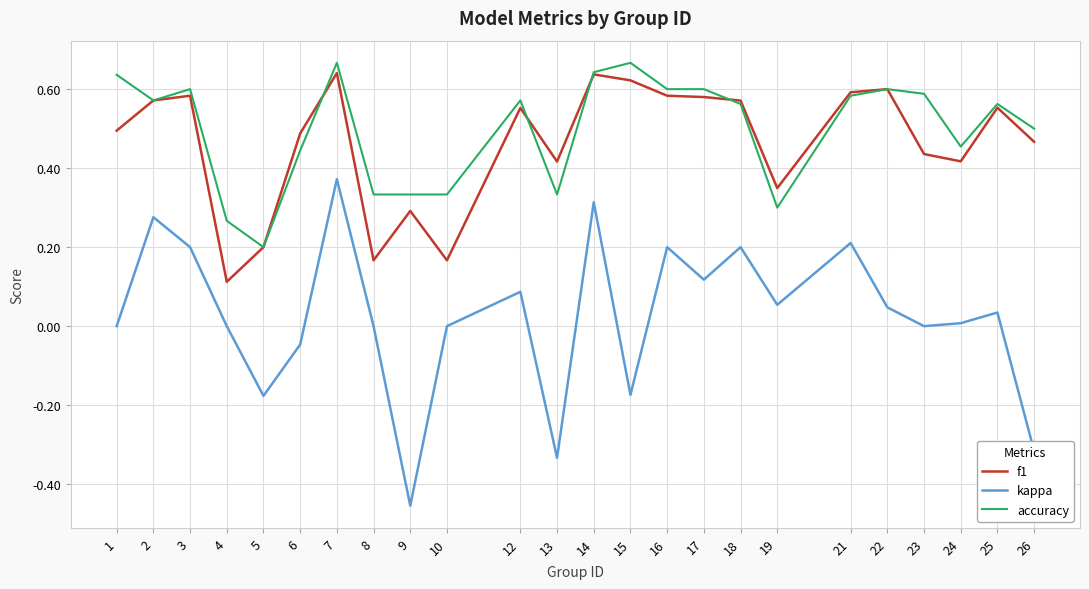

True or false: accuracy and kappa intersect in this chart.

False